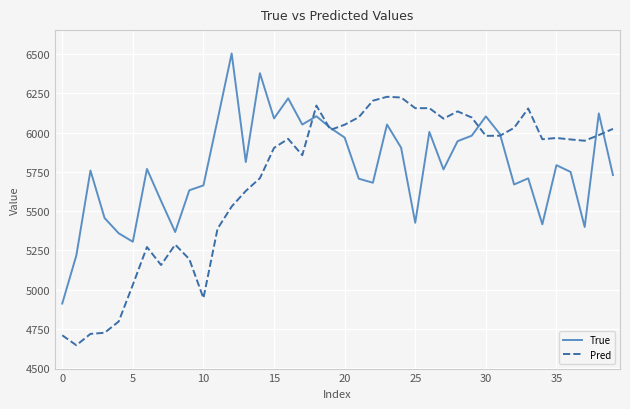

What are all the series names shown in the legend?

True, Pred